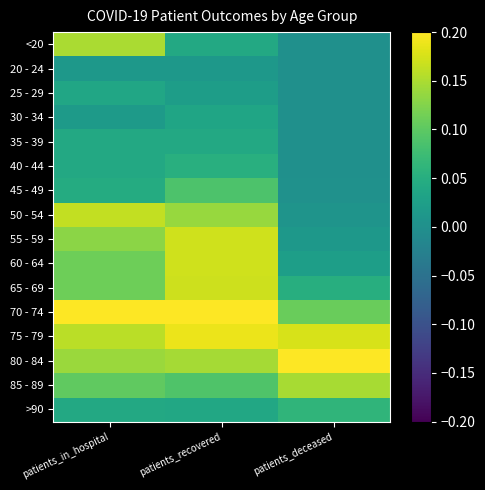

At which category is the sum across all series the highest?

patients_recovered